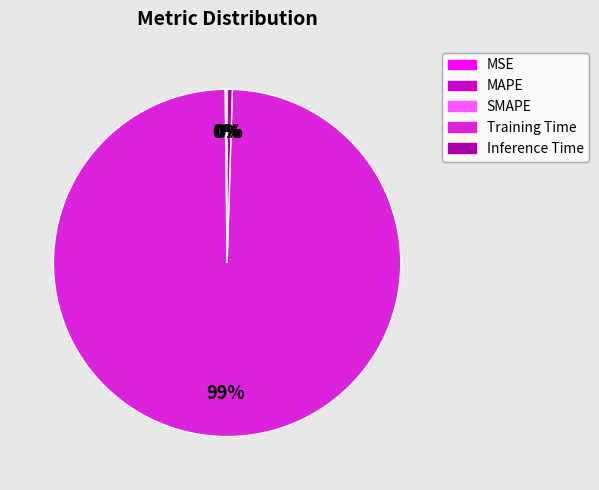

Is the sum of Inference Time and Training Time greater than half?

Yes